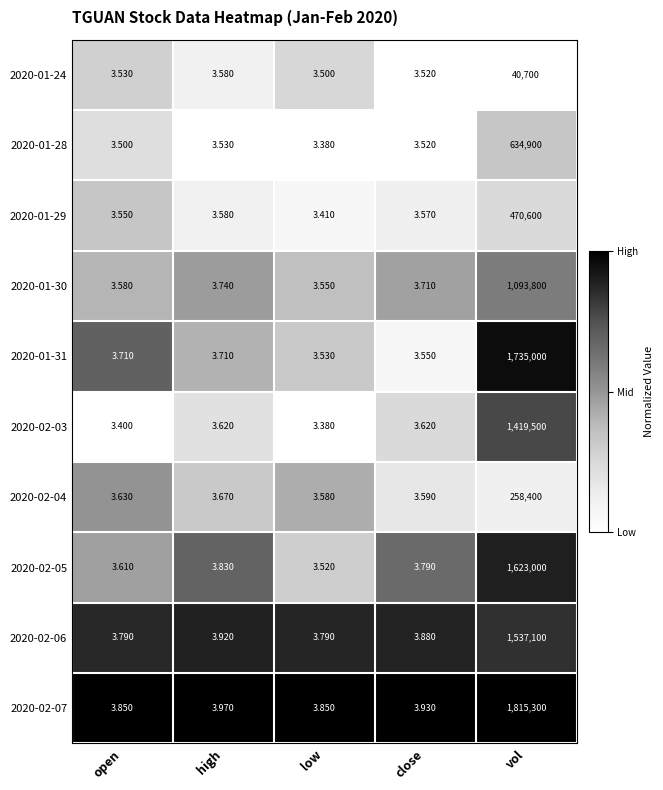

Which category has the lowest value in the 2020-02-03 series?

low